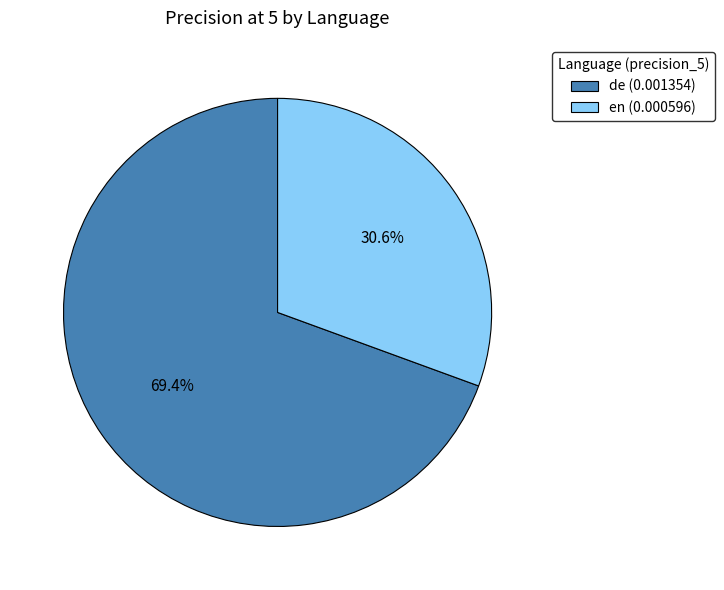

To the nearest percent, what is the average slice percentage?

50%